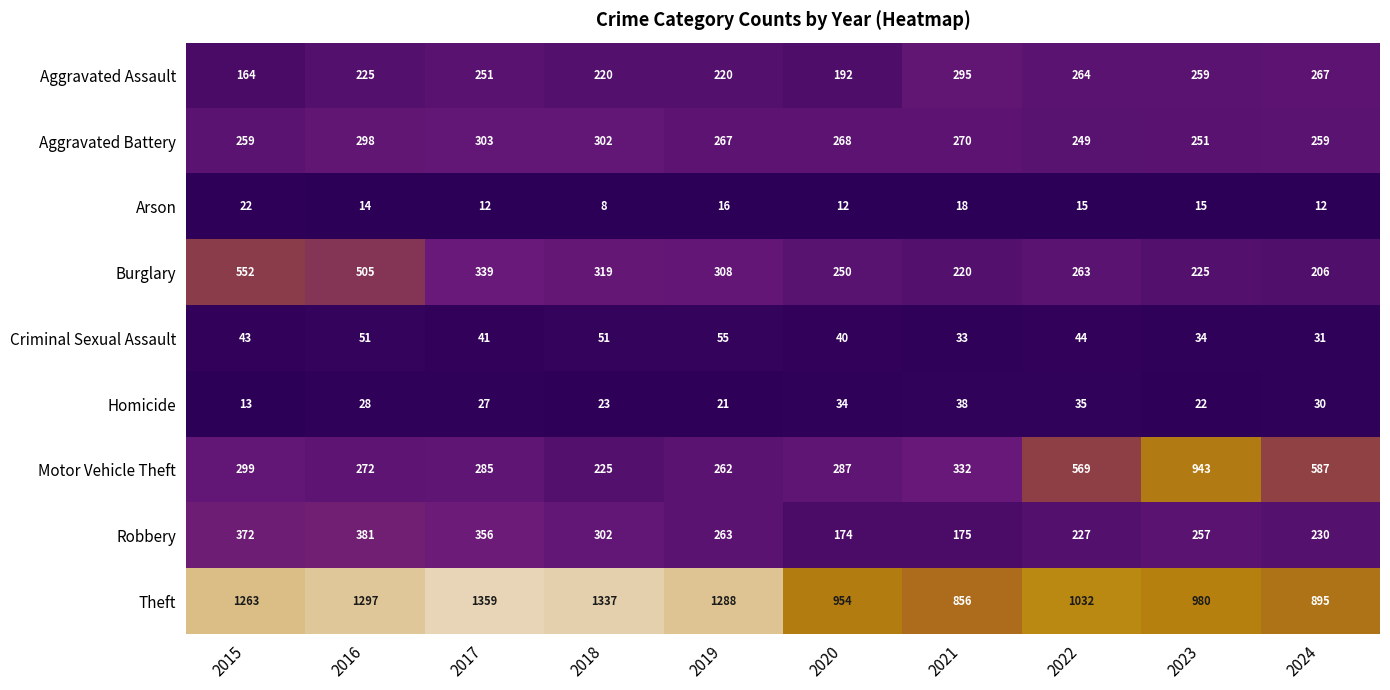

The value of Robbery at 2017 is 356. True or false?

True